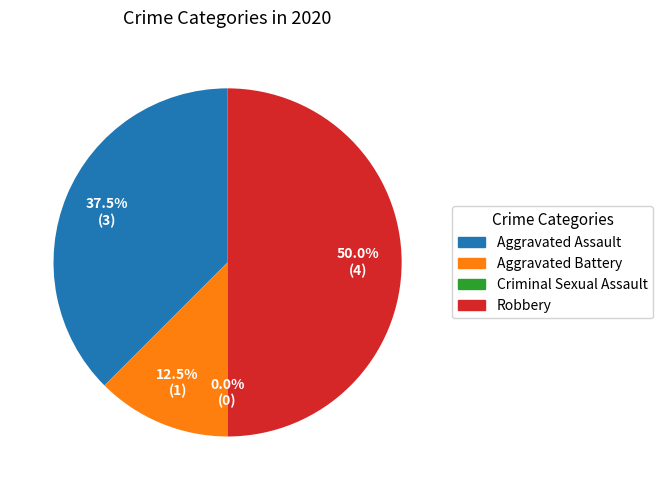

What is the largest slice in the pie chart?

Robbery